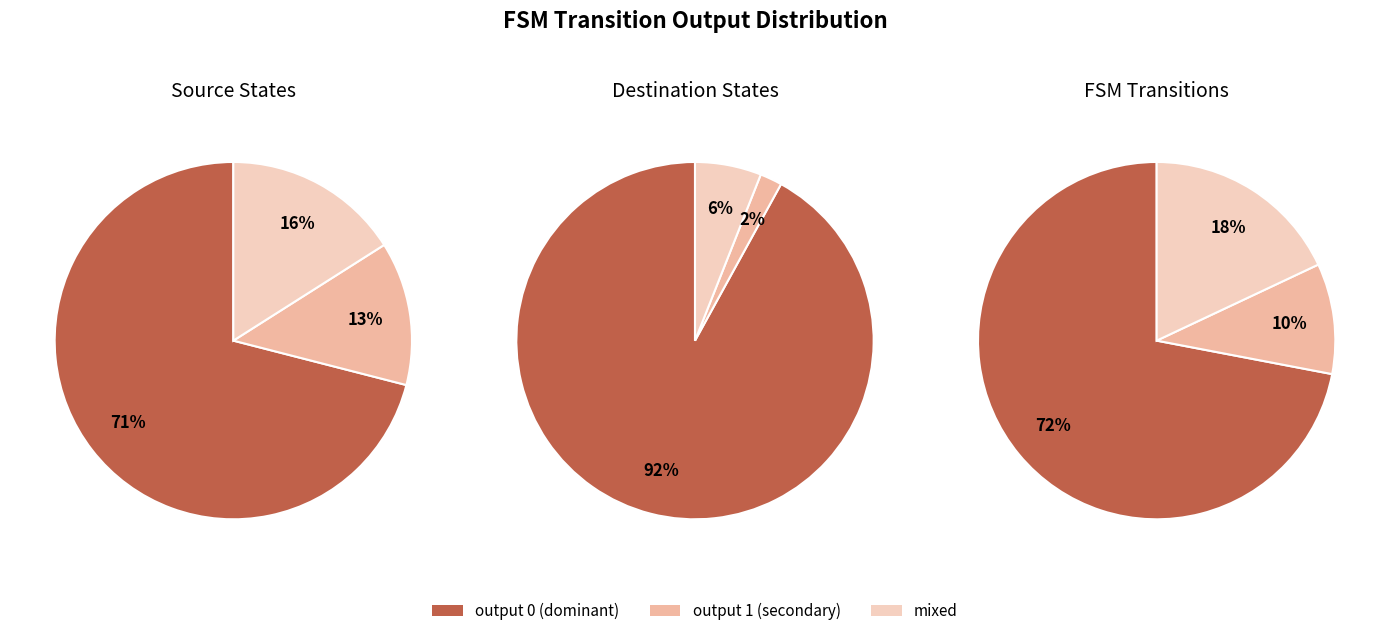

Which category has the smallest portion of the pie?

1